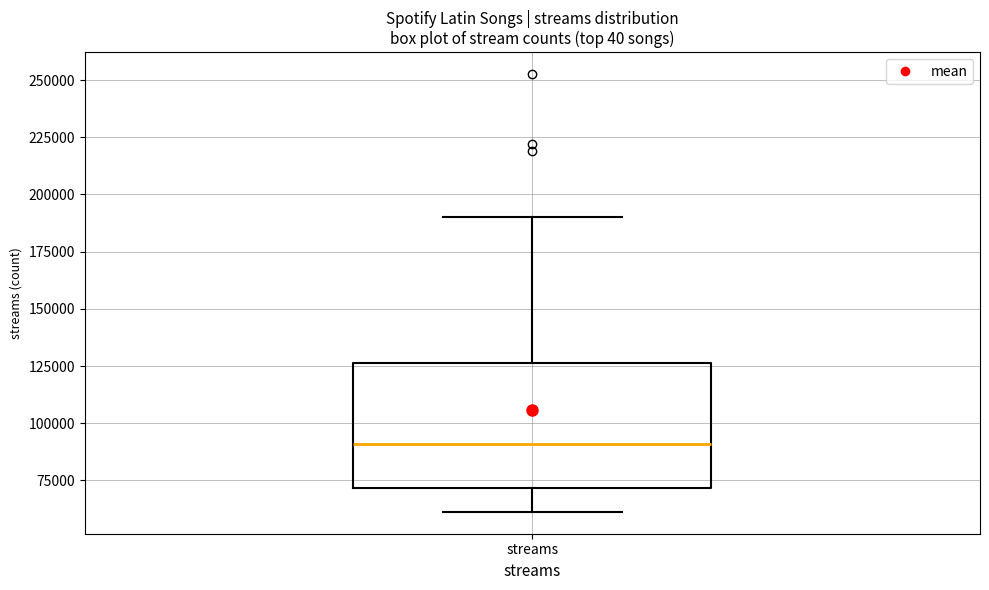

Where is the lower edge of the box for streams on the y-axis? The values are not printed on the chart, so give them approximately, as read against the axis.

70000